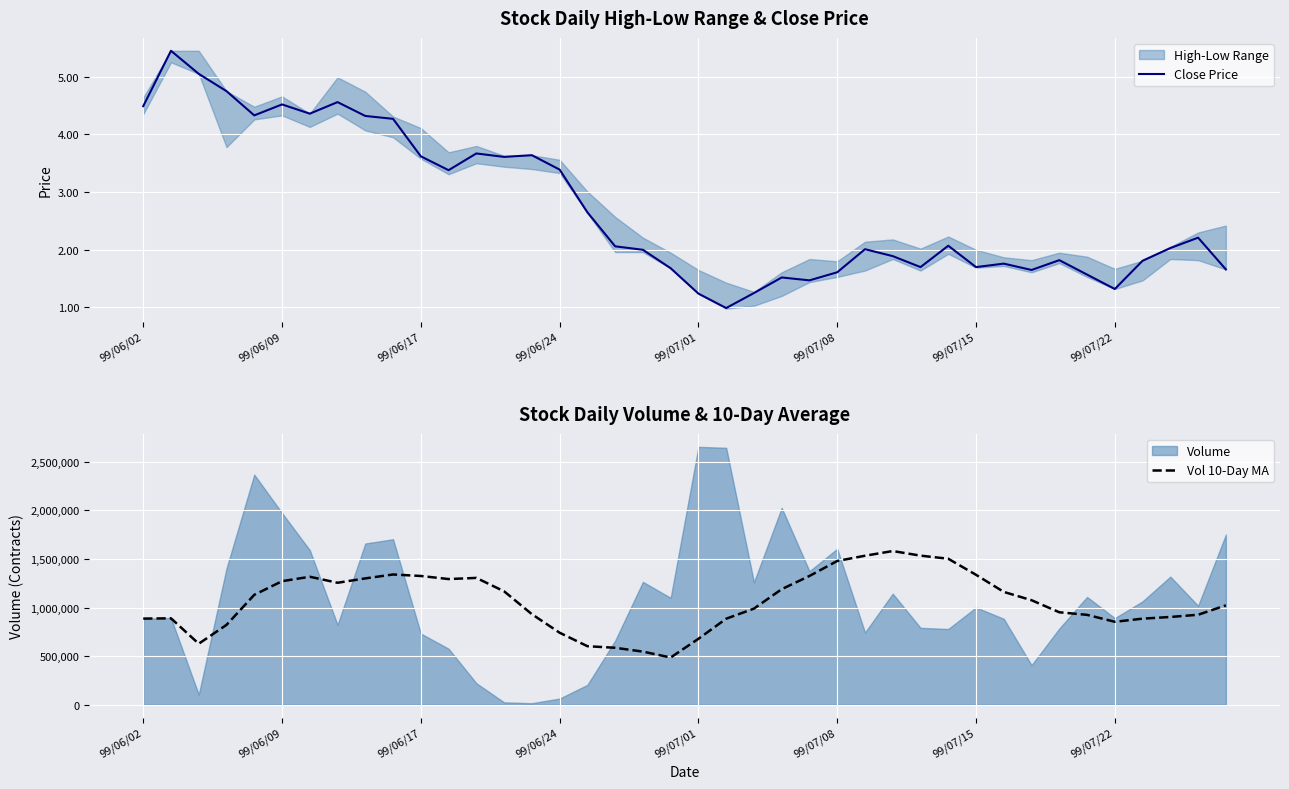

What is the highest value of the Vol 10-Day MA series?

1581400.0